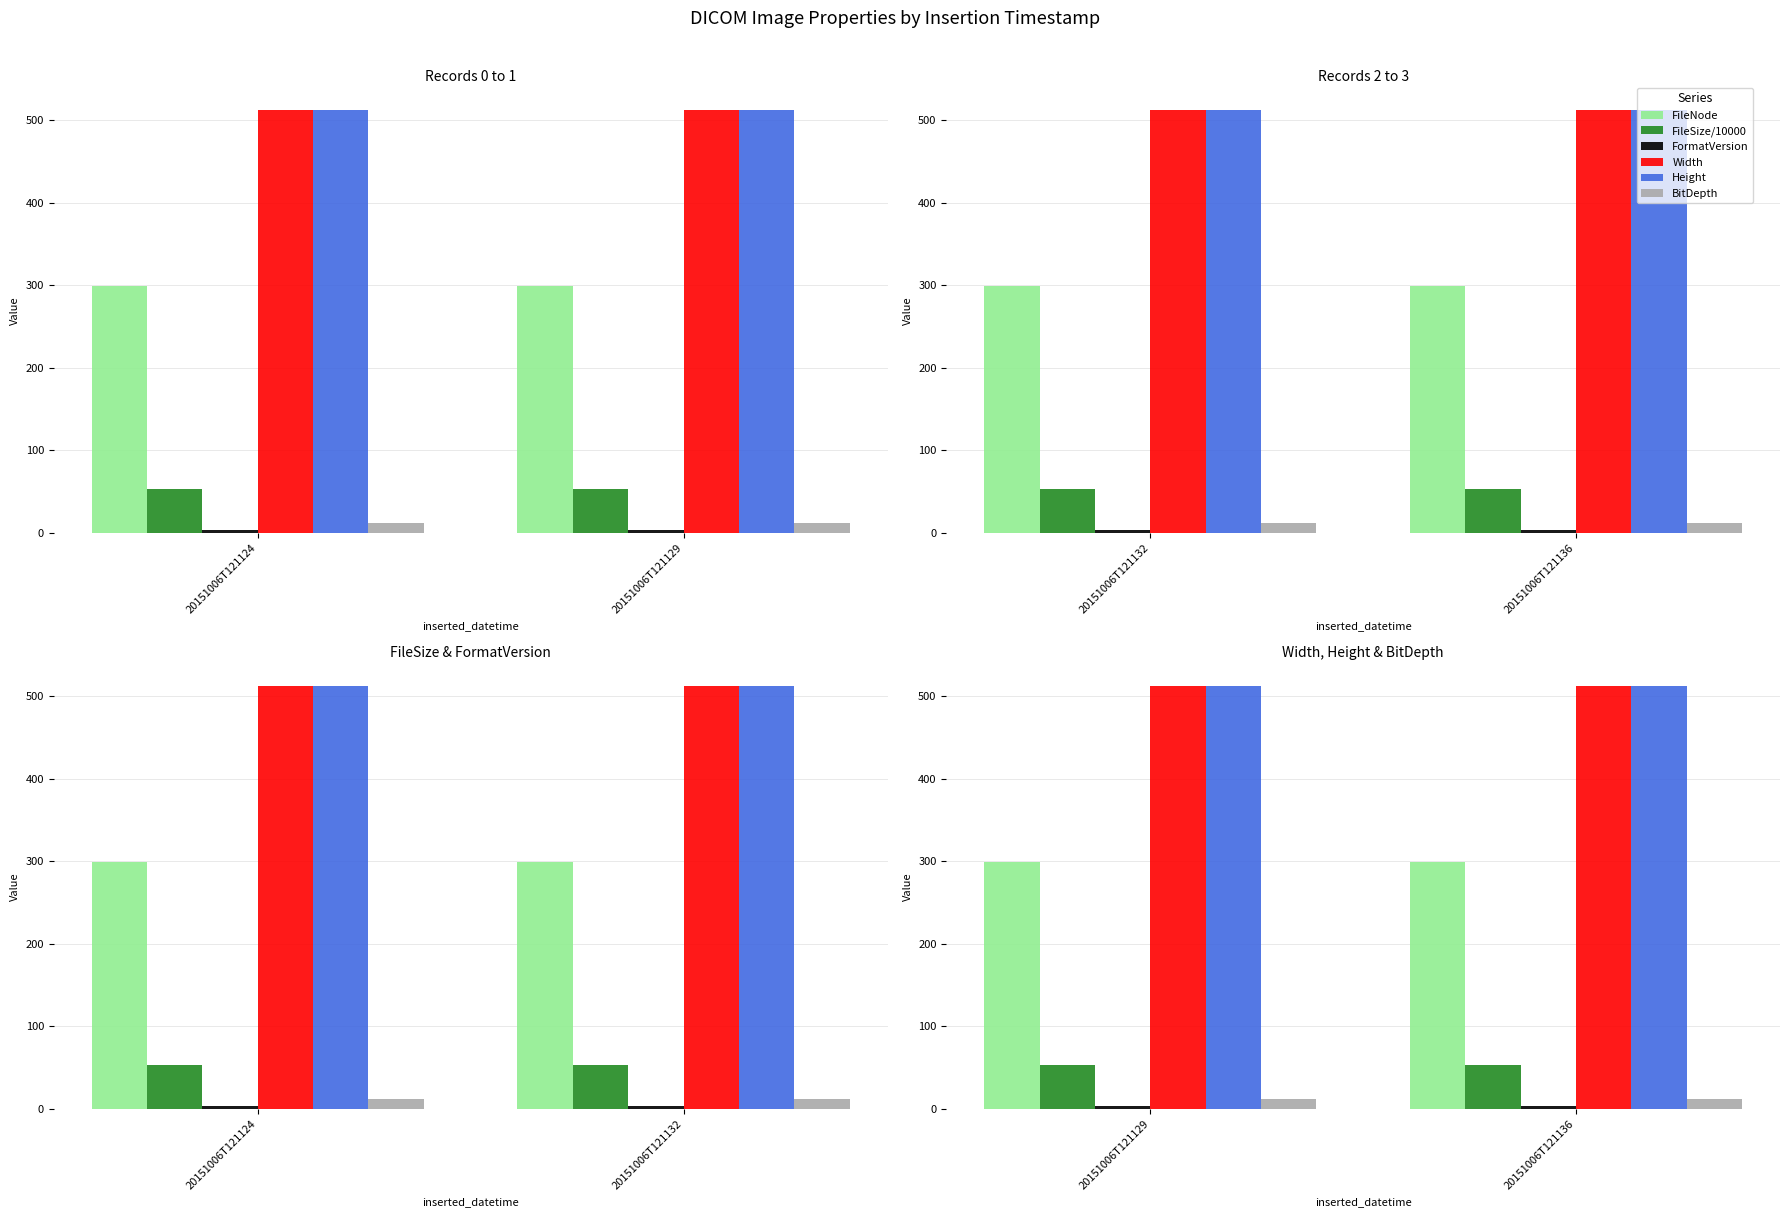

Which has a higher value, 20151006T121136 or 20151006T121129?

20151006T121136